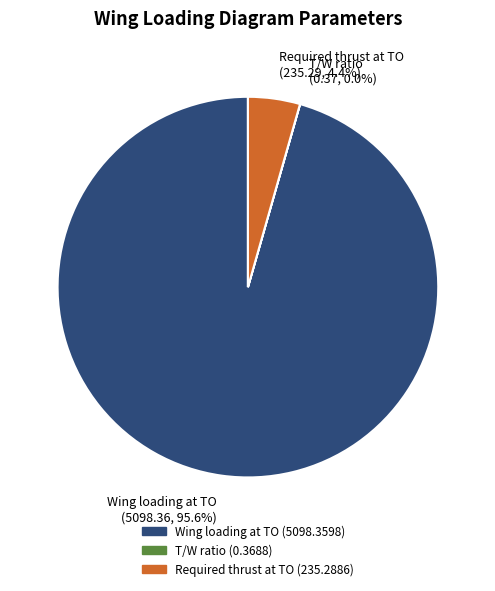

What is the total percentage of Required thrust at TO and Wing loading at TO?

100.0%